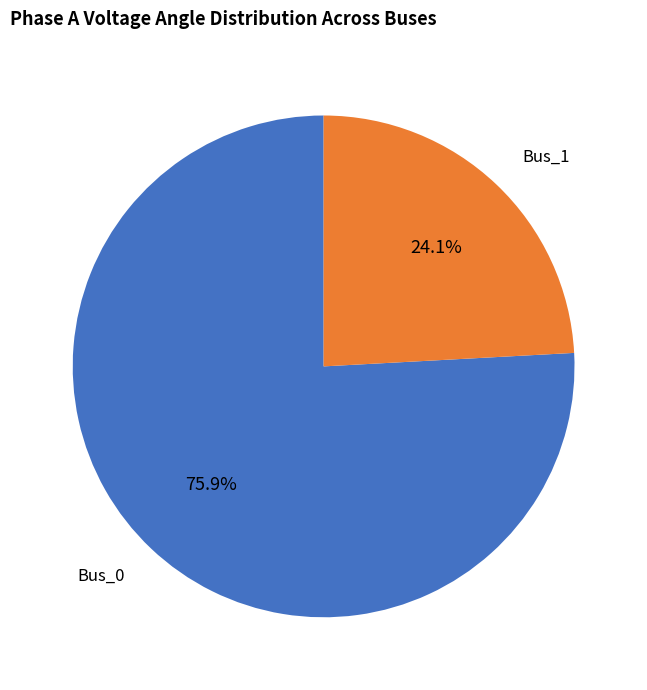

Which has a higher value, Bus_0 or Bus_1?

Bus_0